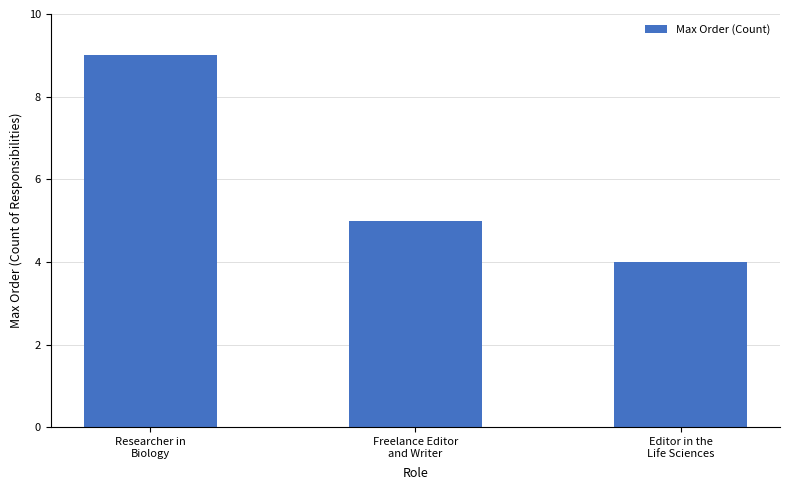

What is the change in value from Freelance Editor
and Writer to Editor in the
Life Sciences?

-1